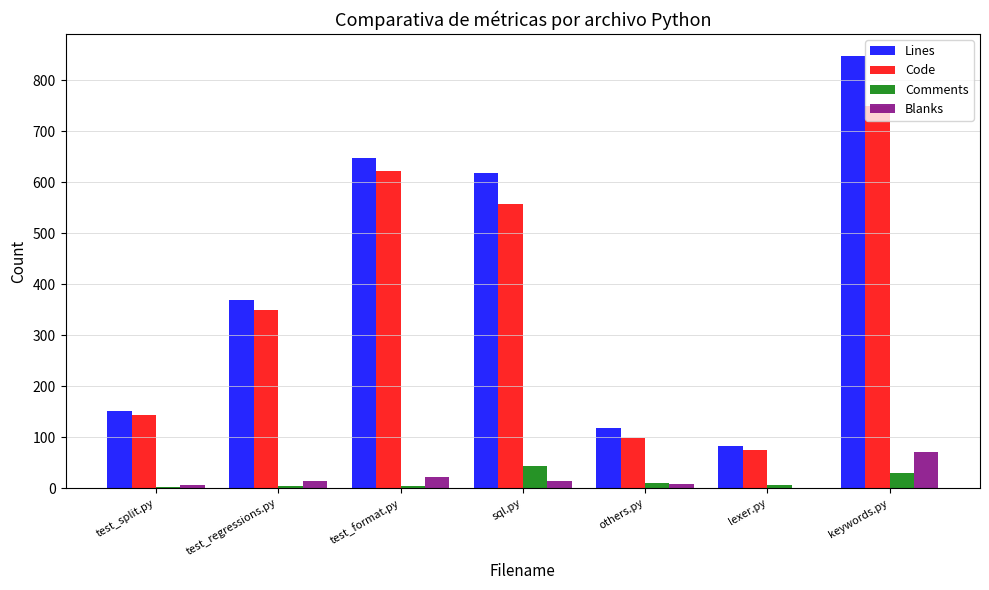

What is the maximum value shown in the chart?

848